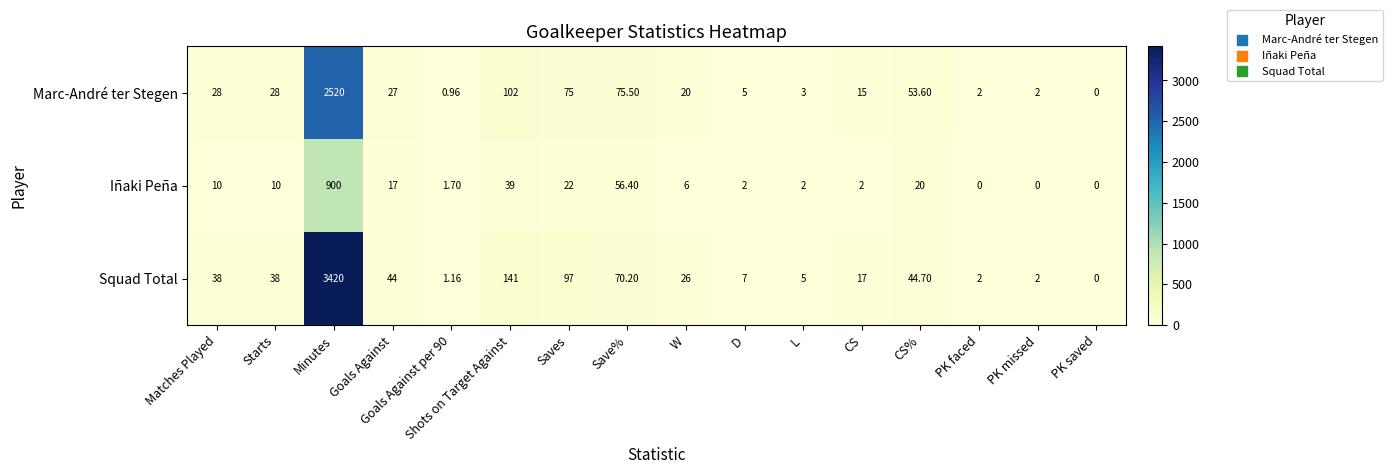

What is the spread (max minus min) of values at PK faced?

2.0